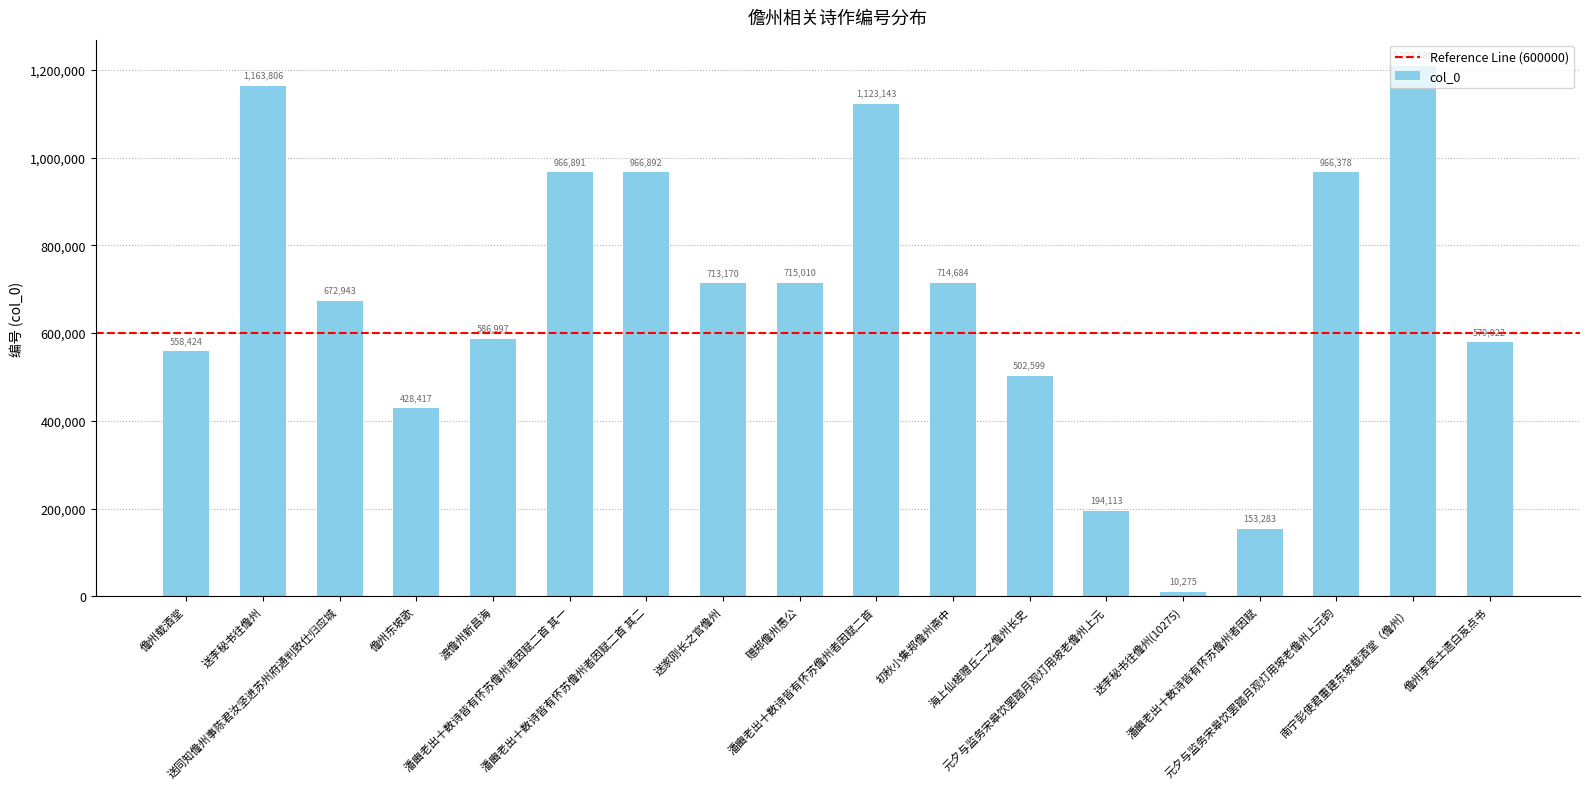

Rank the categories by value from lowest to highest.

送李秘书往儋州(10275), 潘豳老出十数诗皆有怀苏儋州者因赋, 元夕与监务宋皋饮罢踏月观灯用坡老儋州上元, 儋州东坡歌, 海上仙槎赠丘二之儋州长史, 儋州载酒堂, 儋州李医士遗白芨点书, 渡儋州新昌海, 送同知儋州事陈君汝坚进苏州府通判致仕归应城, 送家刚长之官儋州, 初秋小集郑儋州斋中, 赠郑儋州愚公, 元夕与监务宋皋饮罢踏月观灯用坡老儋州上元韵, 潘豳老出十数诗皆有怀苏儋州者因赋二首 其一, 潘豳老出十数诗皆有怀苏儋州者因赋二首 其二, 潘豳老出十数诗皆有怀苏儋州者因赋二首, 送李秘书往儋州, 南宁彭使君重建东坡载酒堂（儋州）